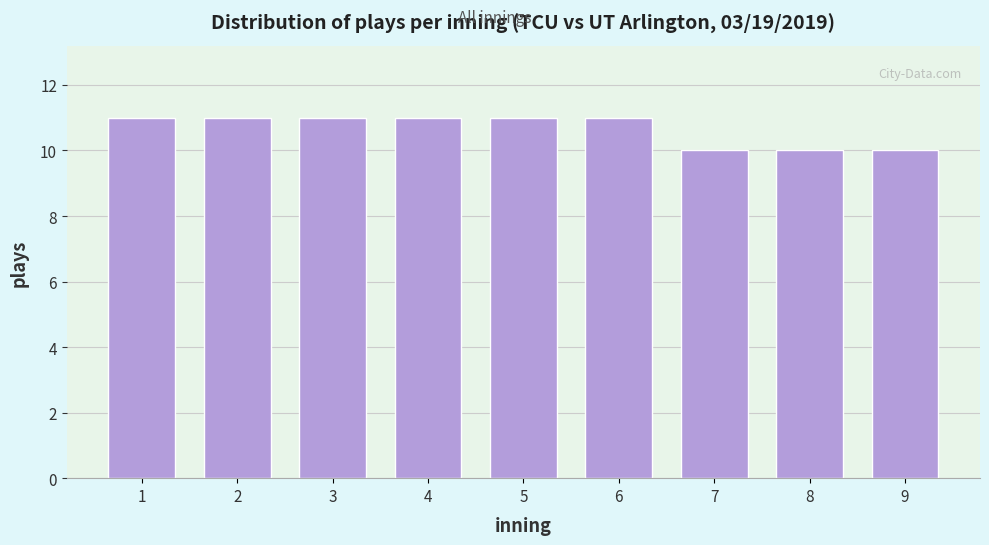

Reading left to right, extract all data points from this chart.

1=11	2=11	3=11	4=11	5=11	6=11	7=10	8=10	9=10